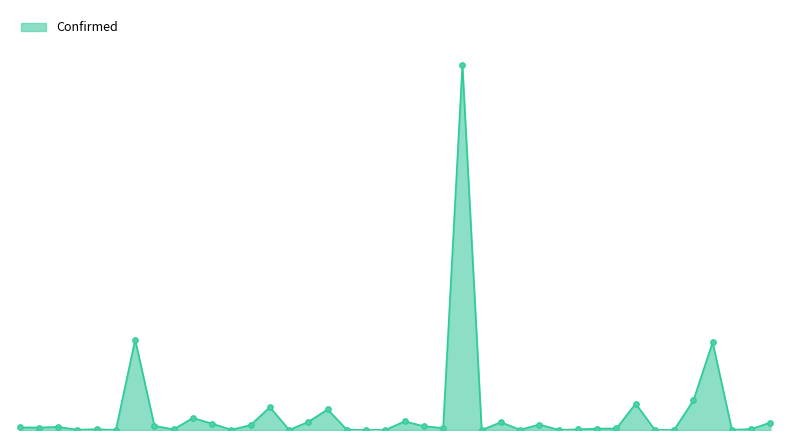

Is this an area chart (filled region under the line)?

Yes